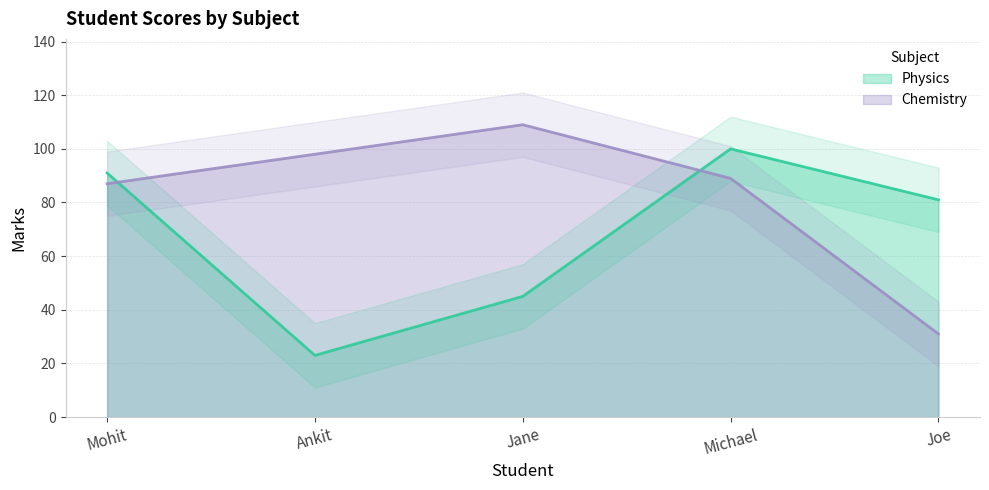

Which label corresponds to the largest value in the chart?

Jane